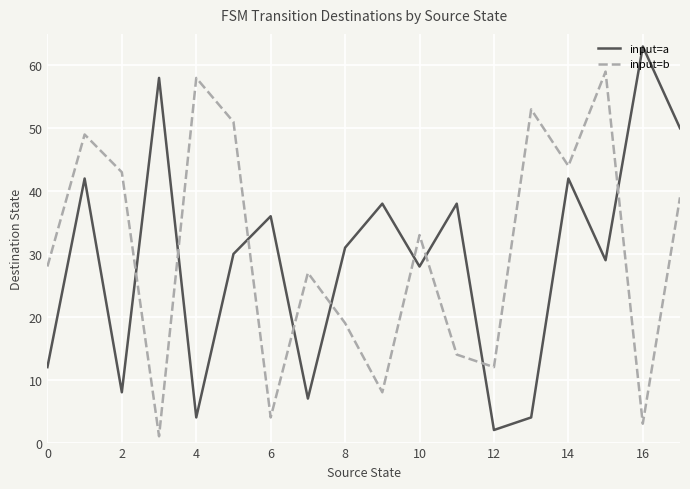

What is the maximum value for input=a?

63